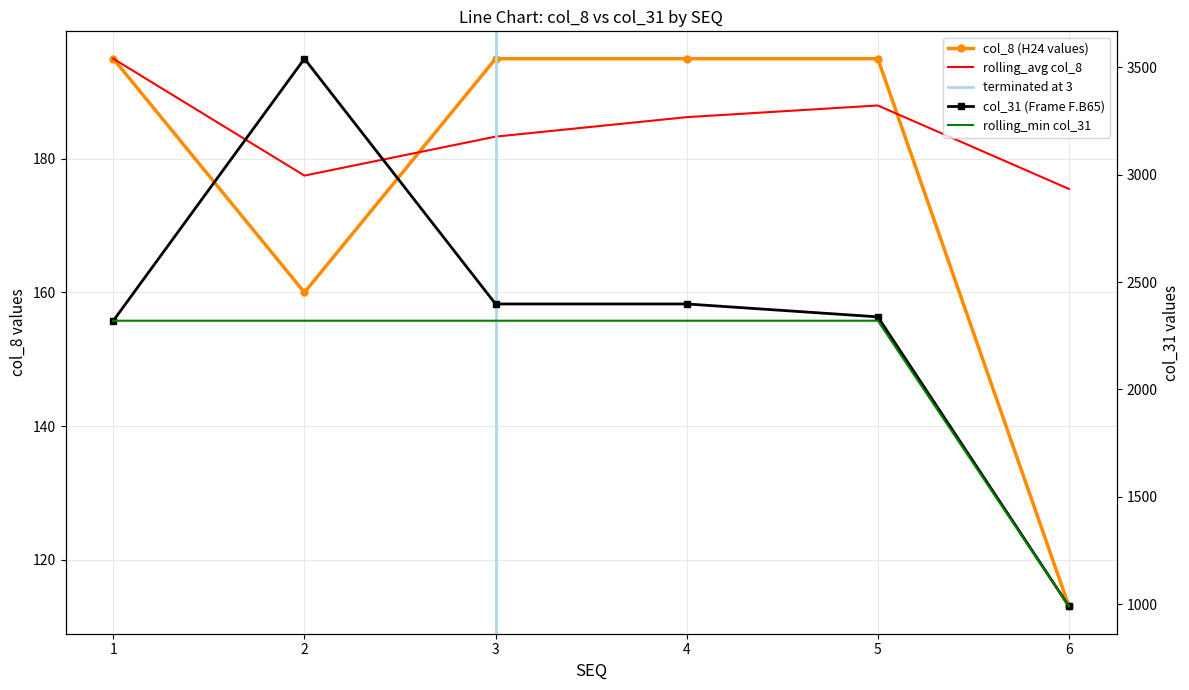

Which series has the largest total across all categories?

col_31 (Frame F.B65)